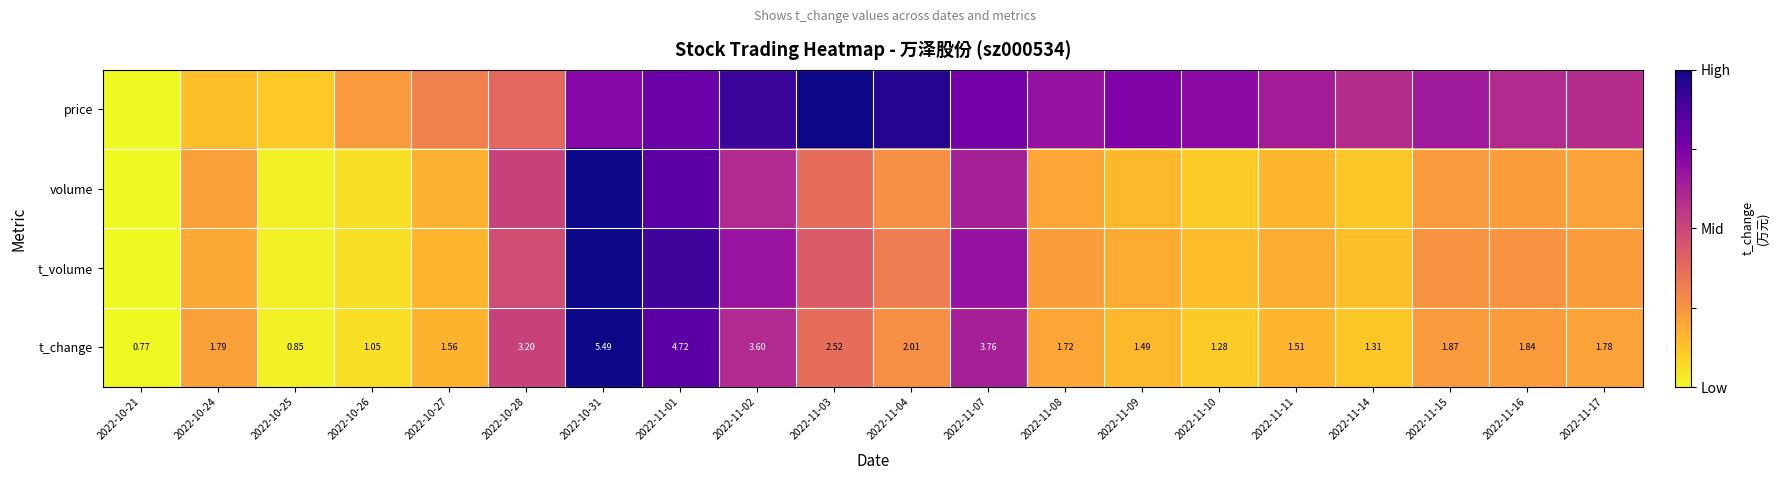

Is it true that volume equals 0.4 at 2022-10-24?

False